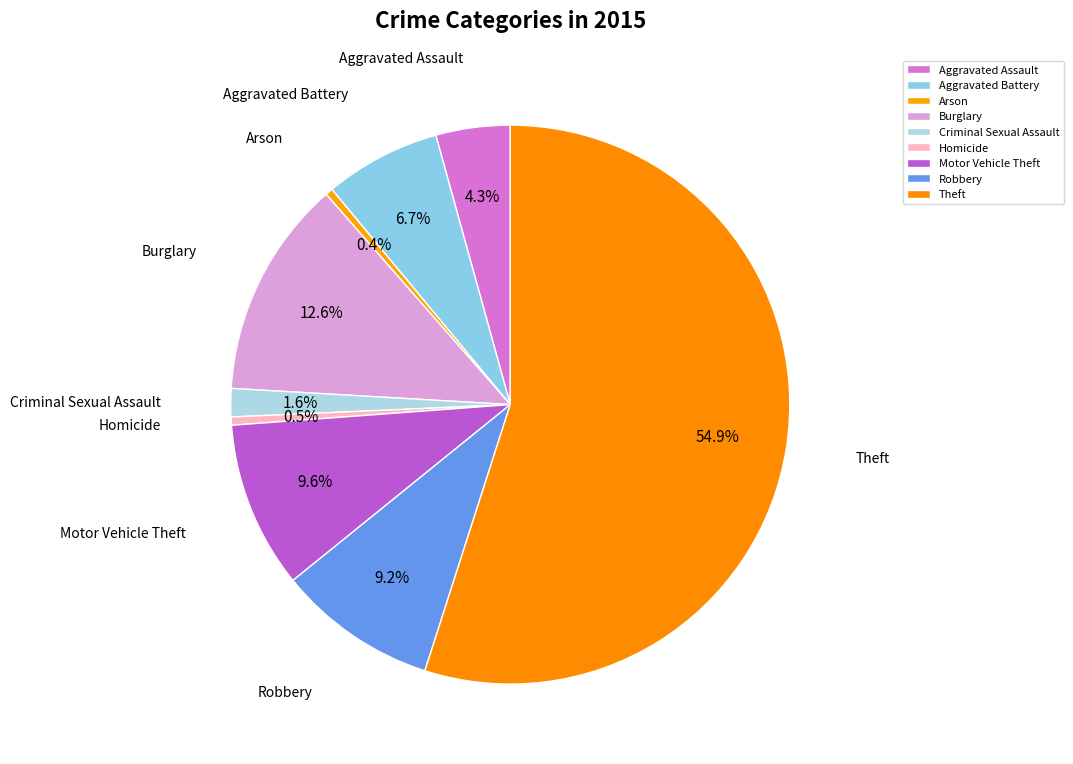

What is the ratio of the value at Aggravated Assault to the value at Homicide?

9.0